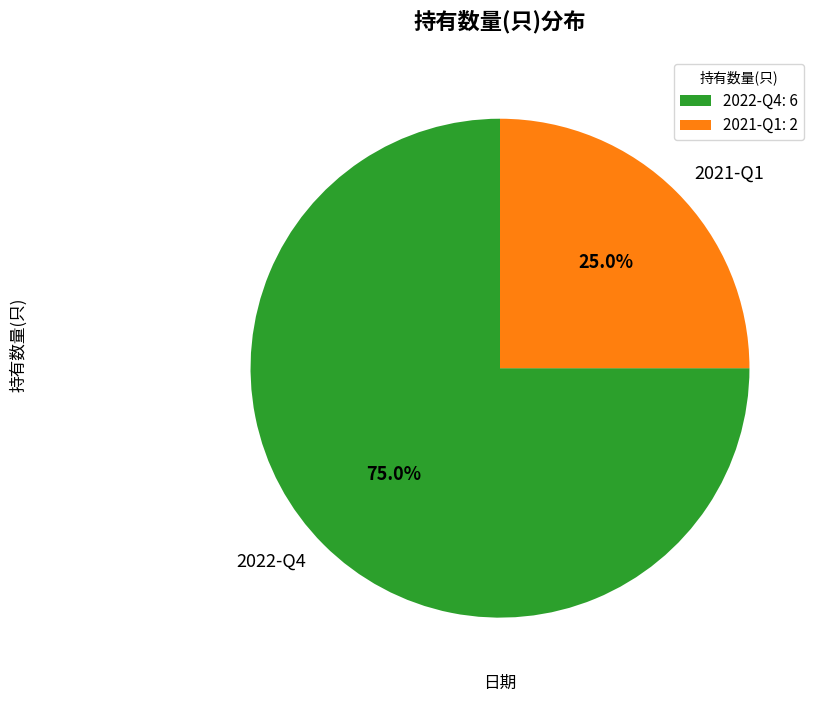

Which has a higher value, 2022-Q4 or 2021-Q1?

2022-Q4